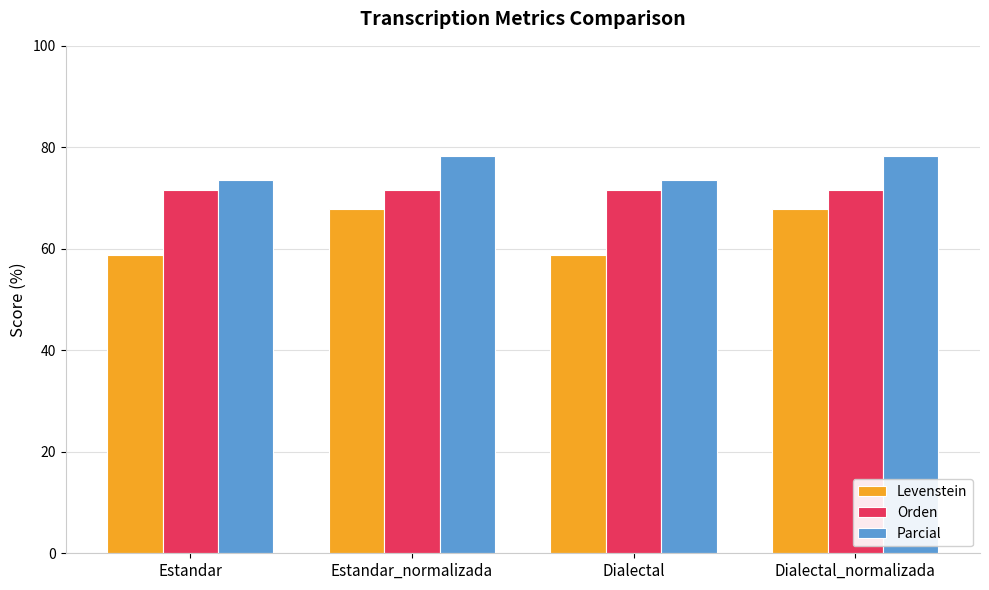

What are all the series names shown in the legend?

Levenstein, Orden, Parcial